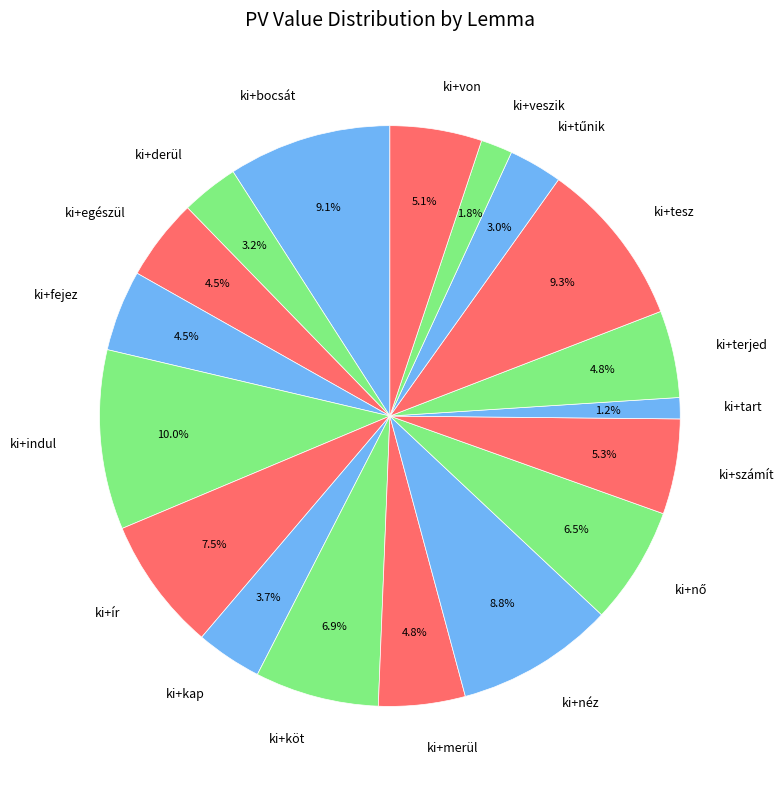

How many slices are in this pie chart?

18